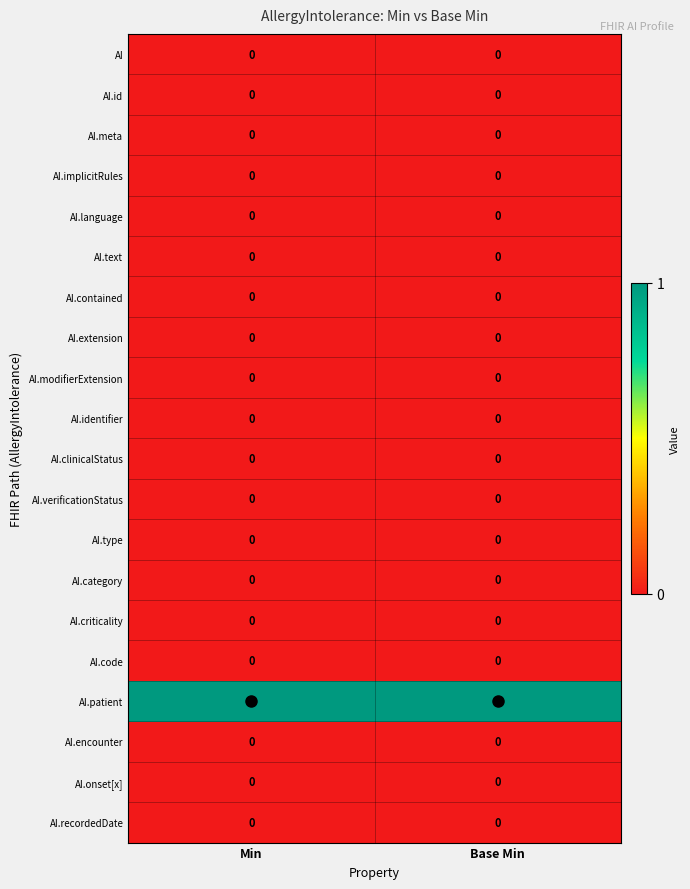

Which series has the largest total across all categories?

AI.patient